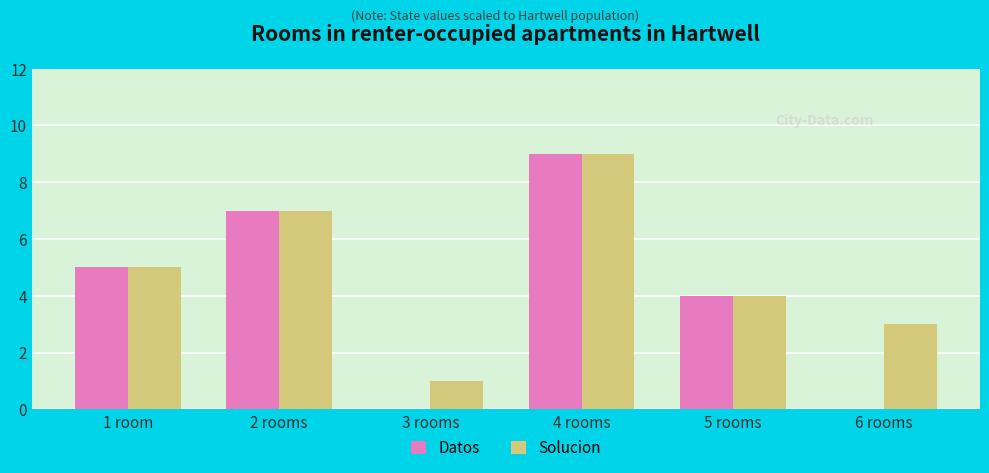

What is the sum of all Solucion values?

29